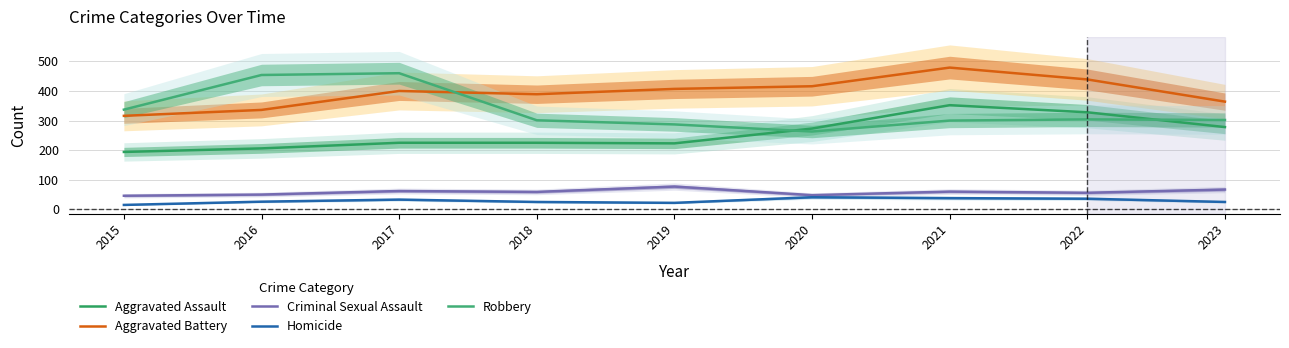

What is the difference between the highest and lowest values at 2021?

441